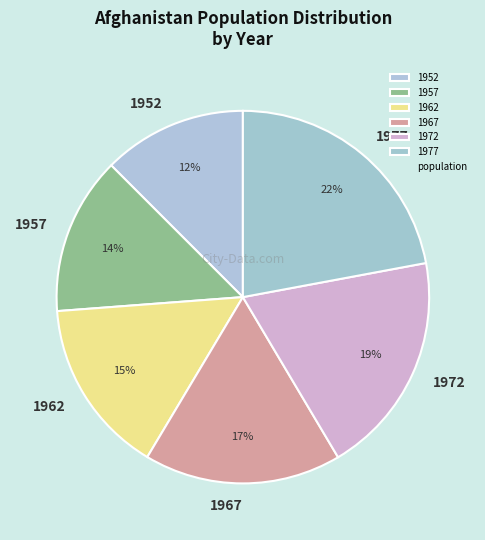

Does 1952 account for over 50% of the chart?

No